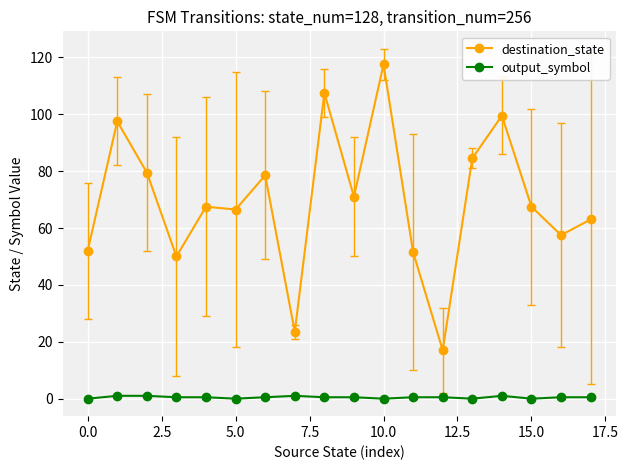

What is the maximum value for destination_state?

117.5